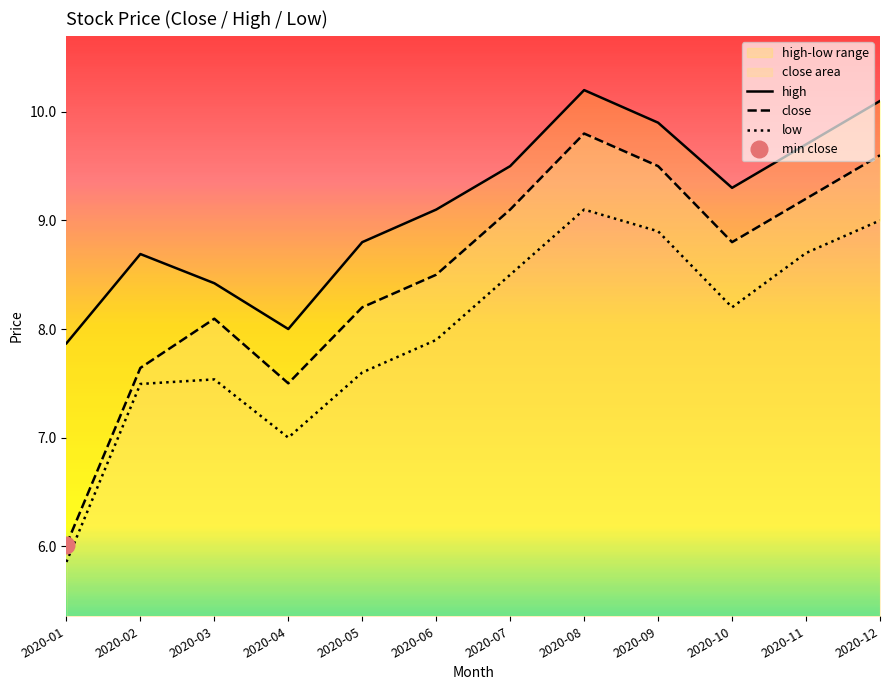

How many lines are shown in the chart?

3